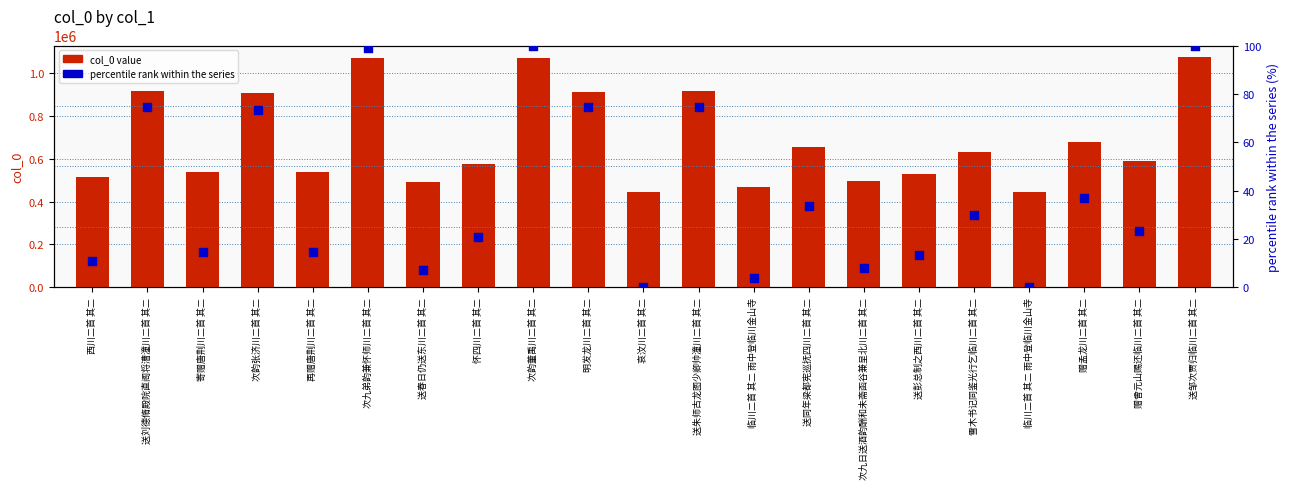

At which category is the sum across all series the highest?

送邹次贾归临川二首 其二